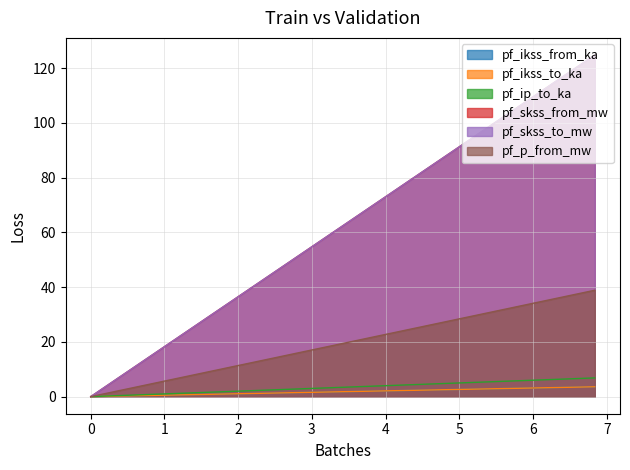

True or false: pf_p_from_mw has more than 2 interior local peaks.

False